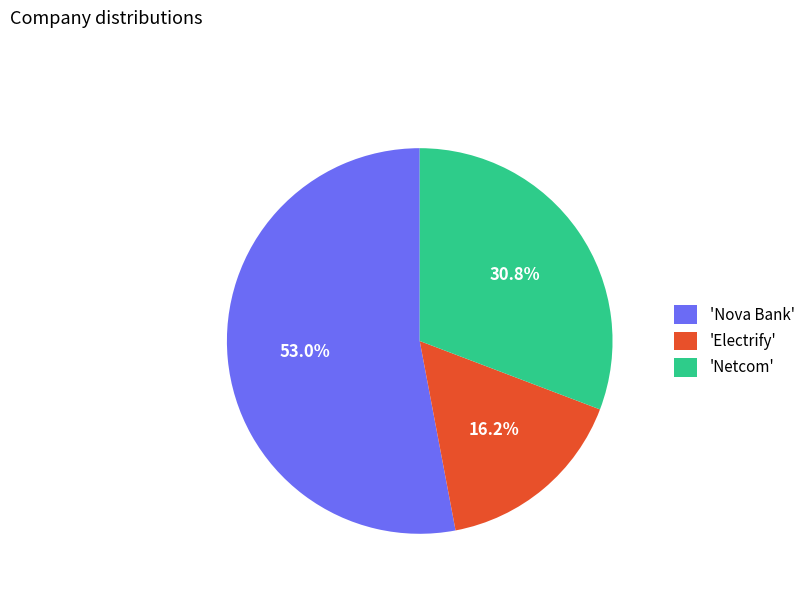

To the nearest percent, what is the average slice percentage?

33%